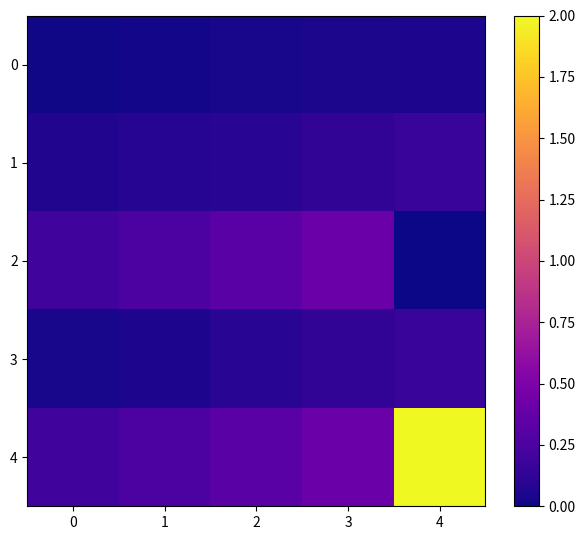

Count the number of categories in the chart.

5